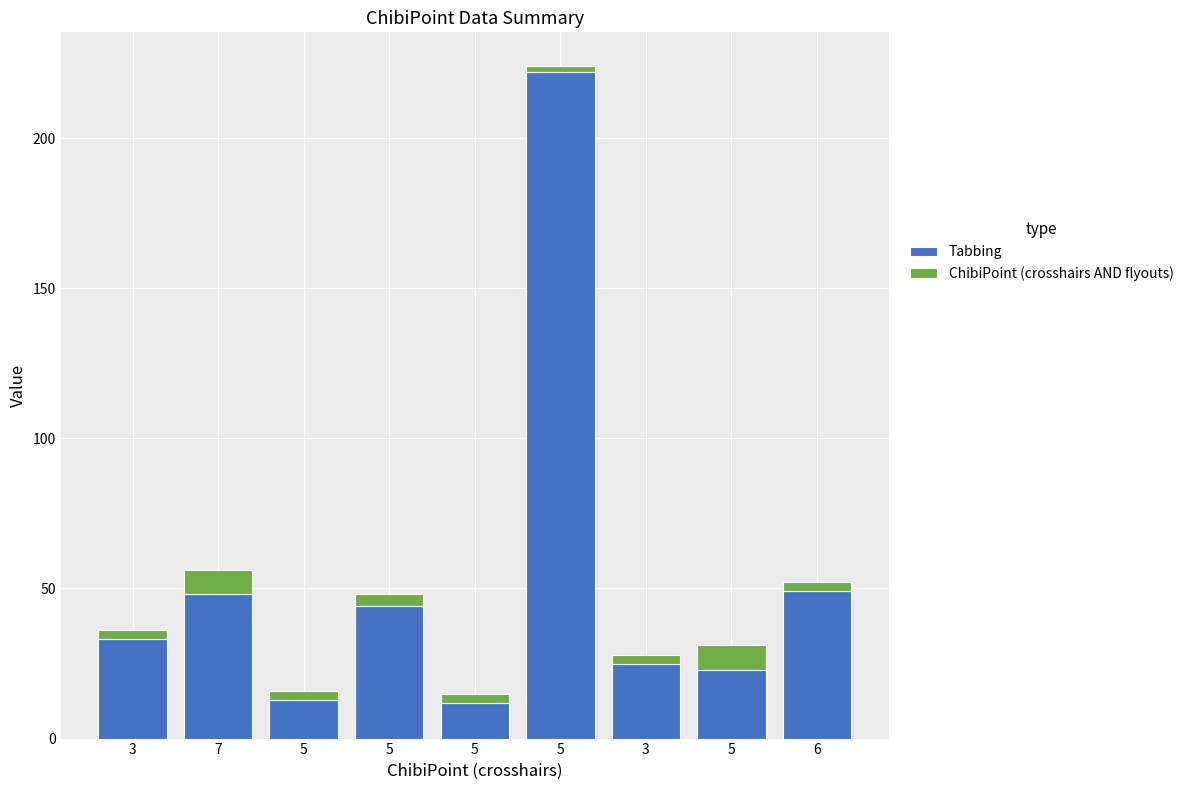

Are the bars grouped side by side (vs. stacked)?

No